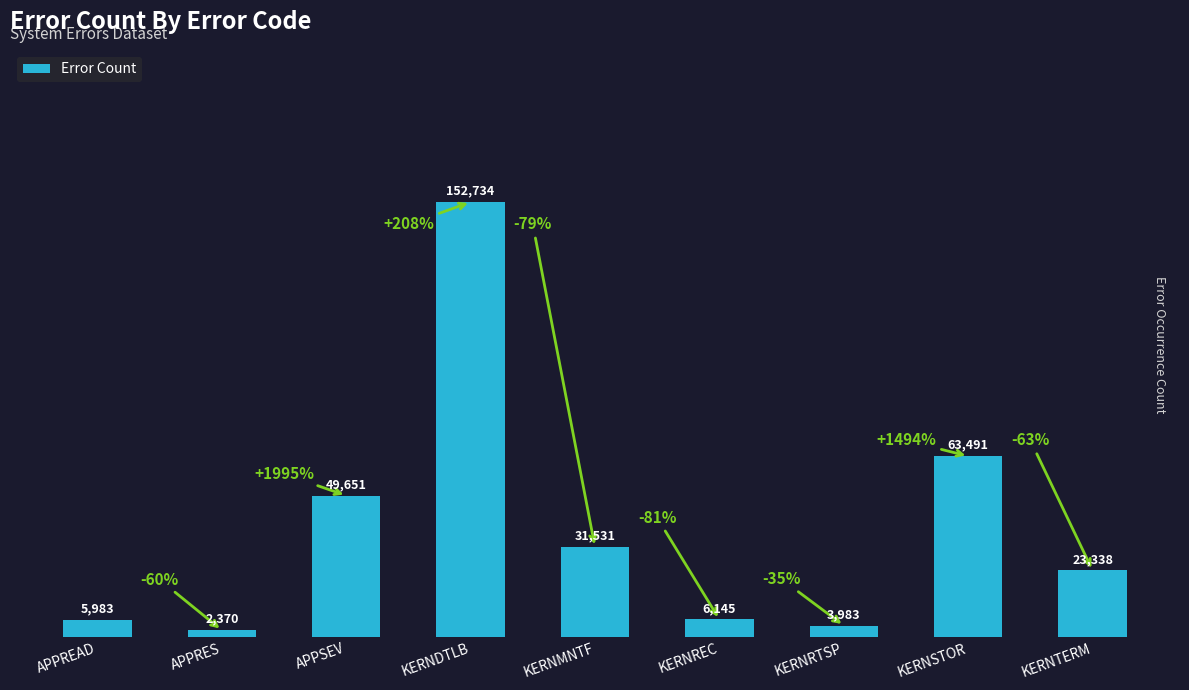

Does the chart contain stacked bars?

No